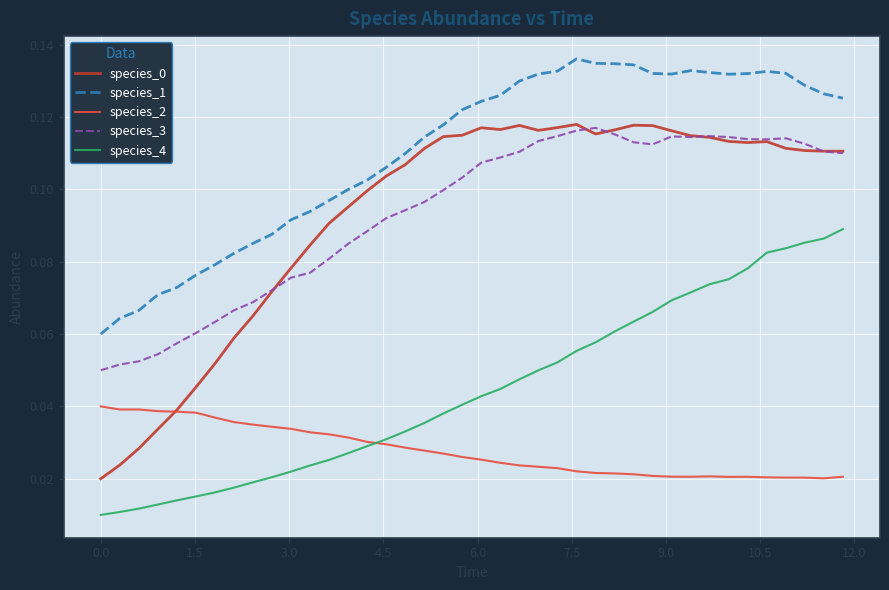

How many series are shown in this chart?

5